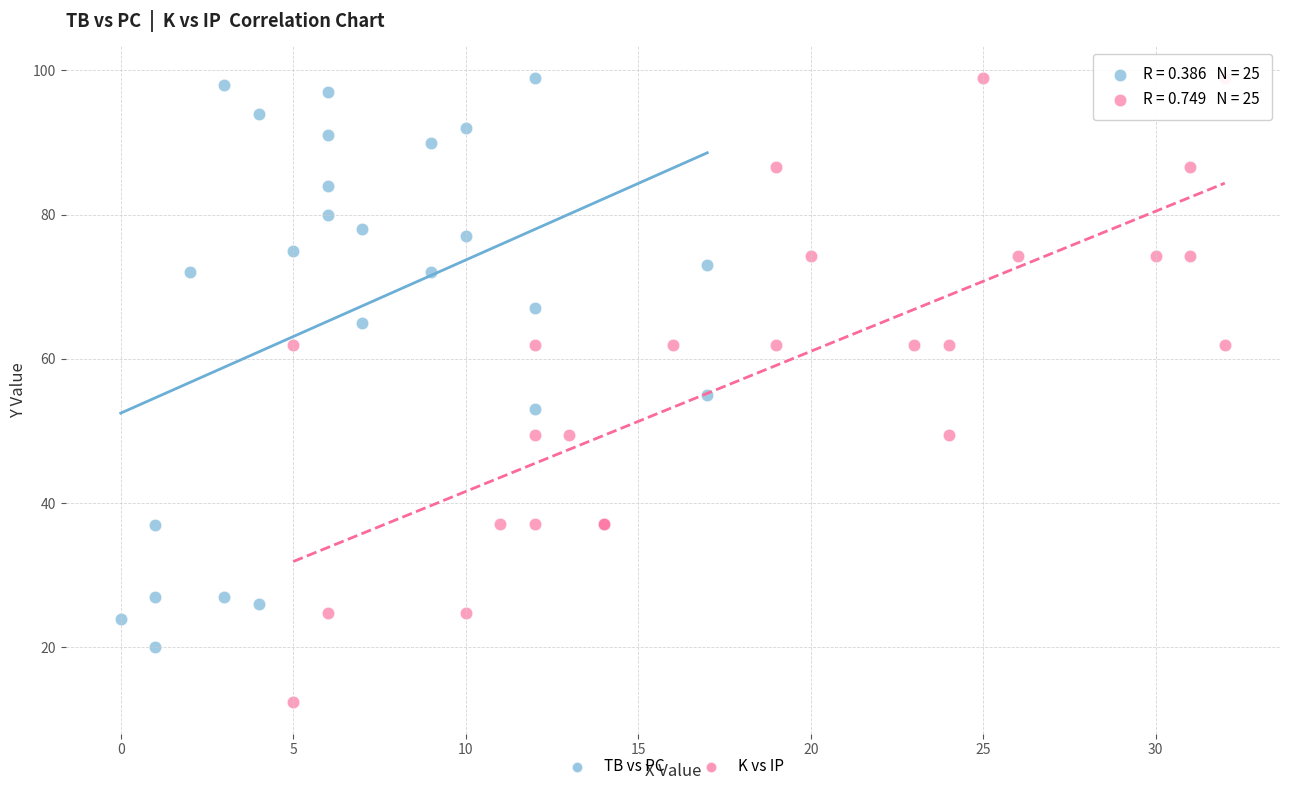

Which series contains the lowest Y value?

K vs IP